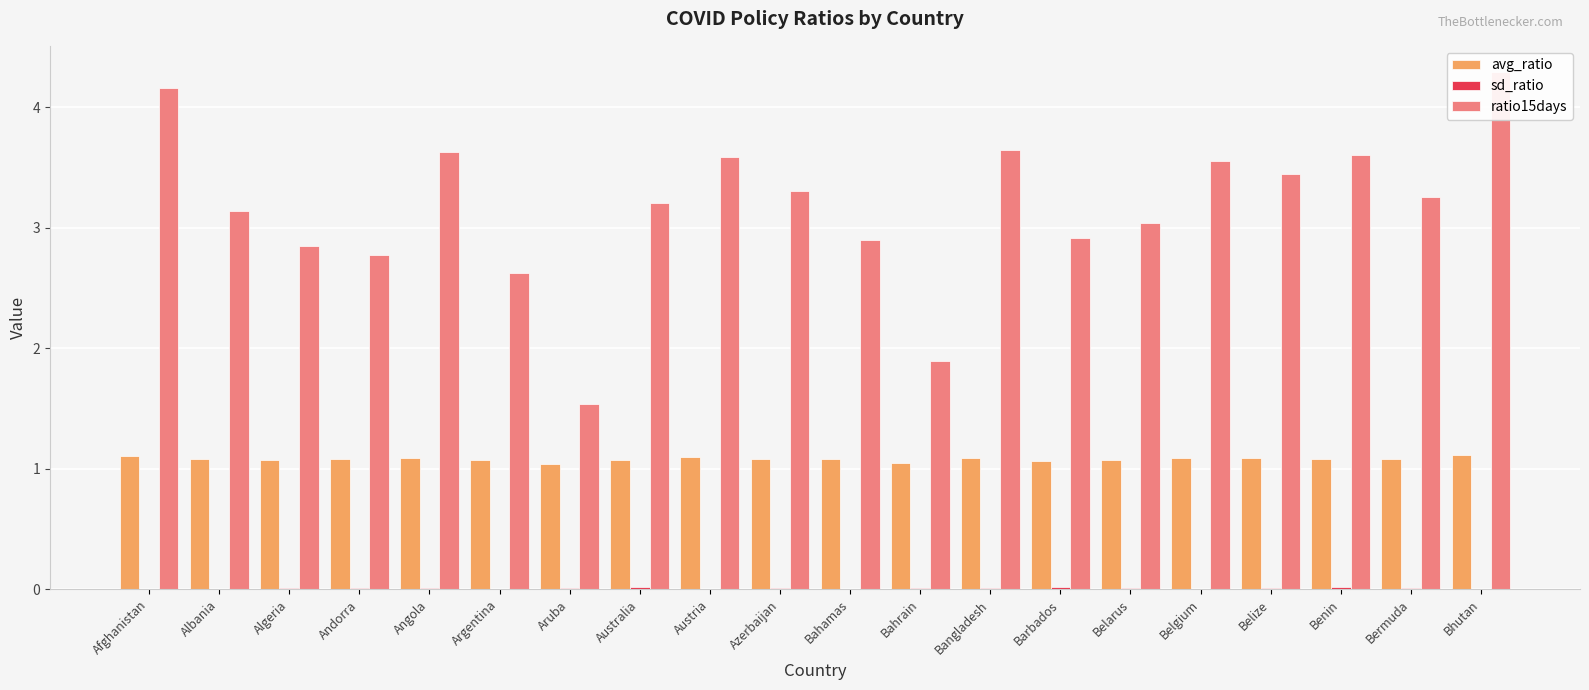

Between Belgium and Belize, which is larger?

Belgium